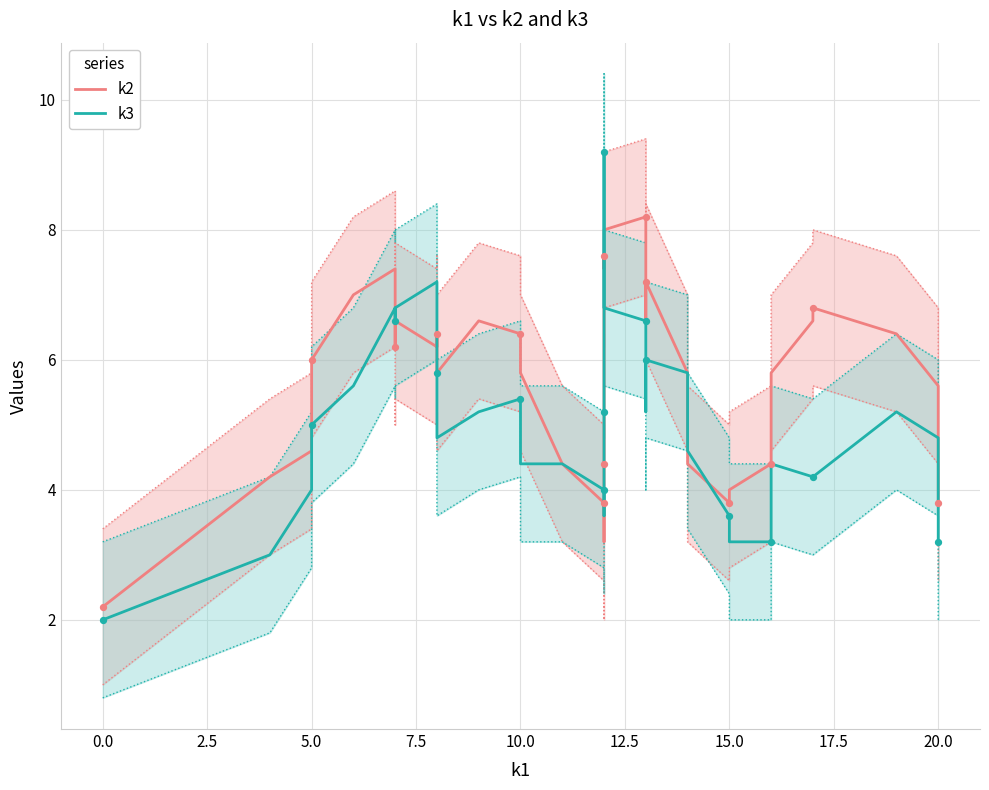

At how many categories does at least one series exceed 5?

27